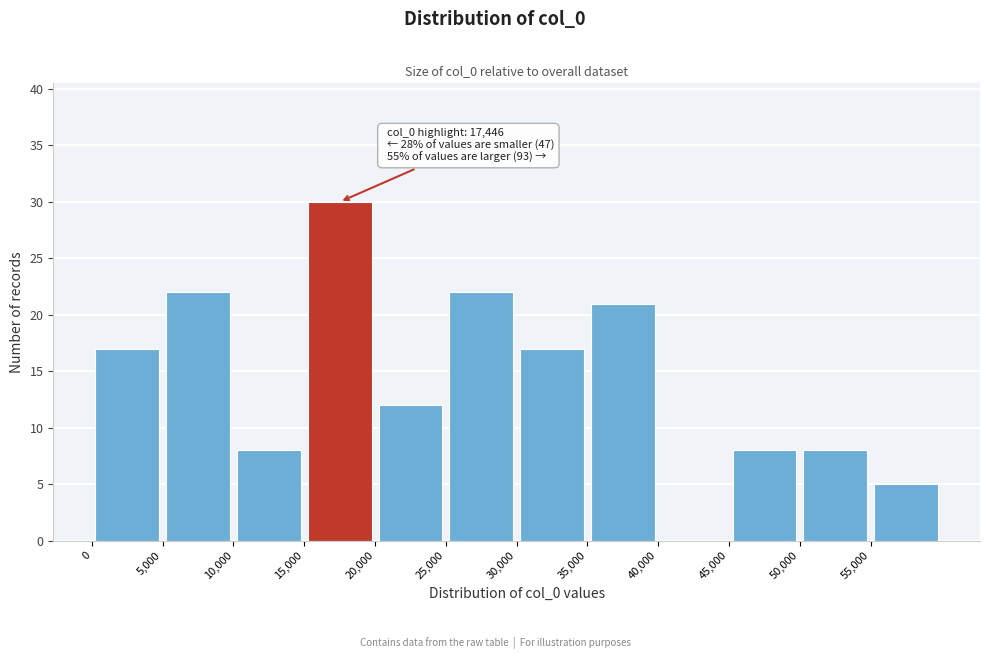

Which range on the x-axis has the tallest bar?

15000 to 20000